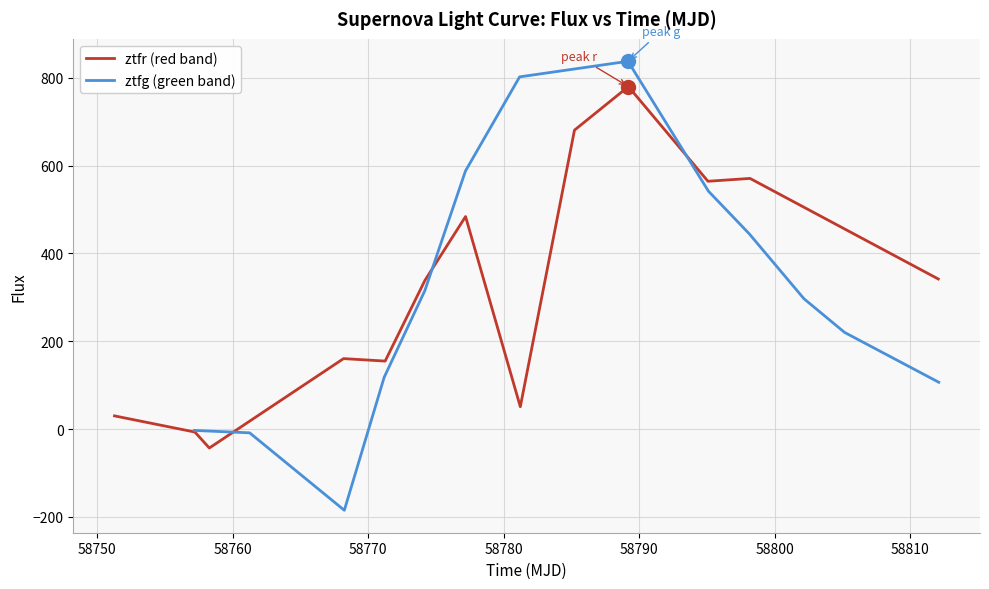

In ztfr (red band), how many points are lower than both neighbors (excluding endpoints)?

4